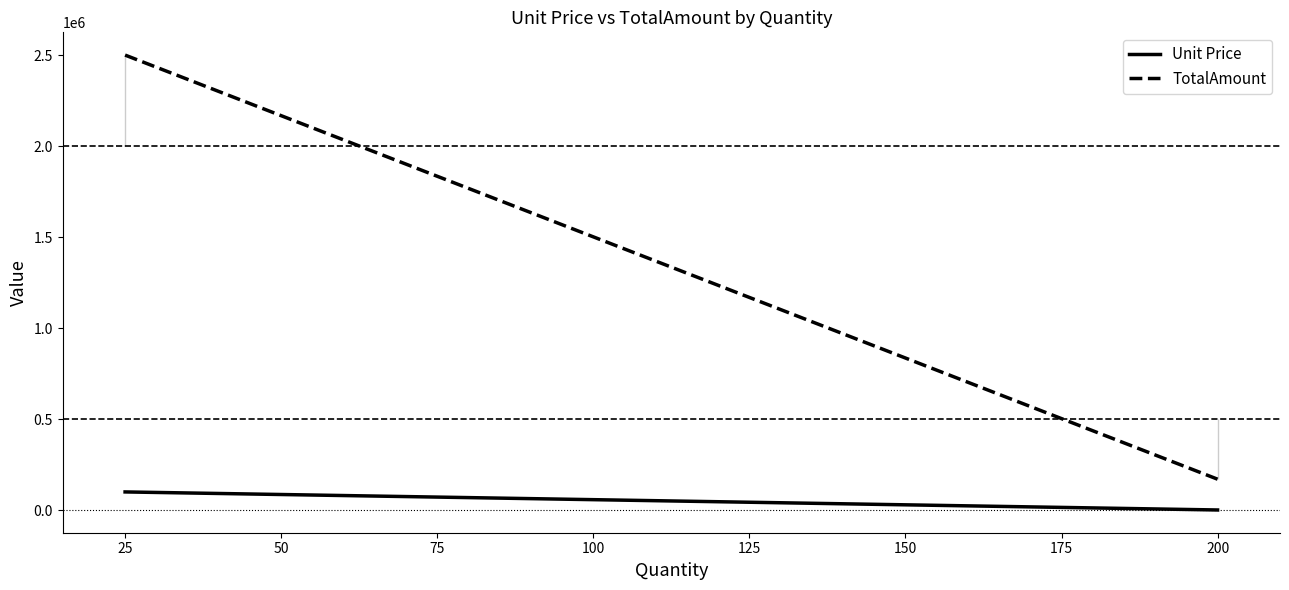

List the series in order of their overall mean, highest first.

TotalAmount, Unit Price